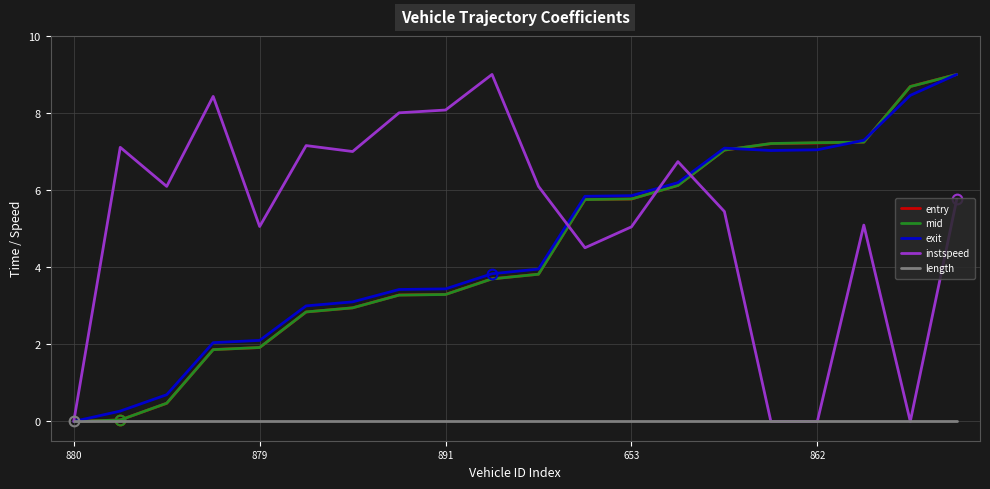

What is the sum of all exit values?

89.6